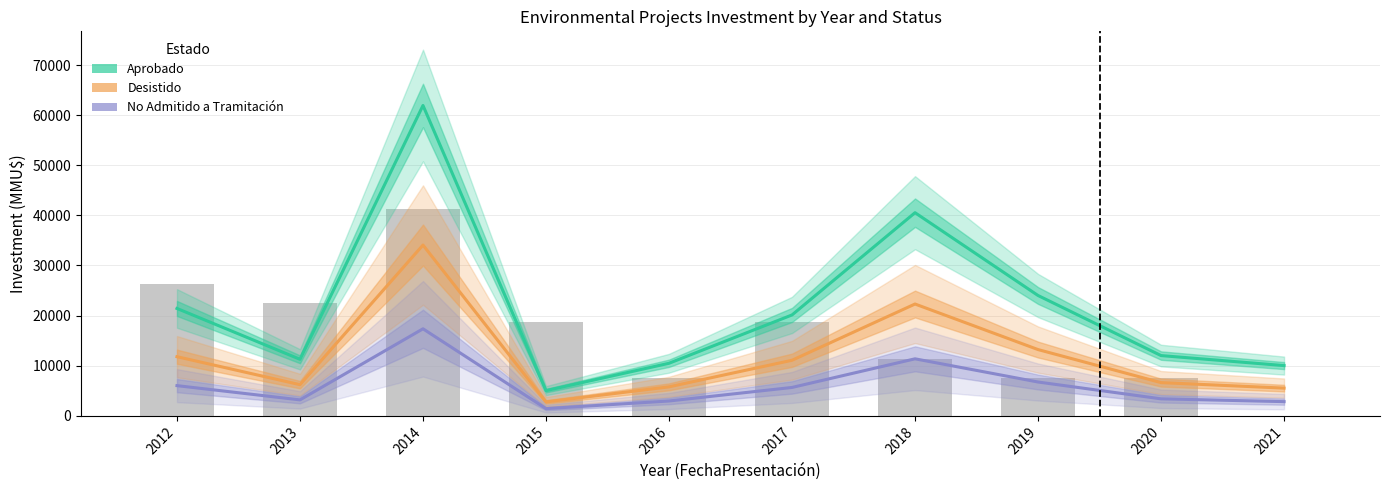

What is the value of the Aprobado bar at the 2nd from the left?

11256.0